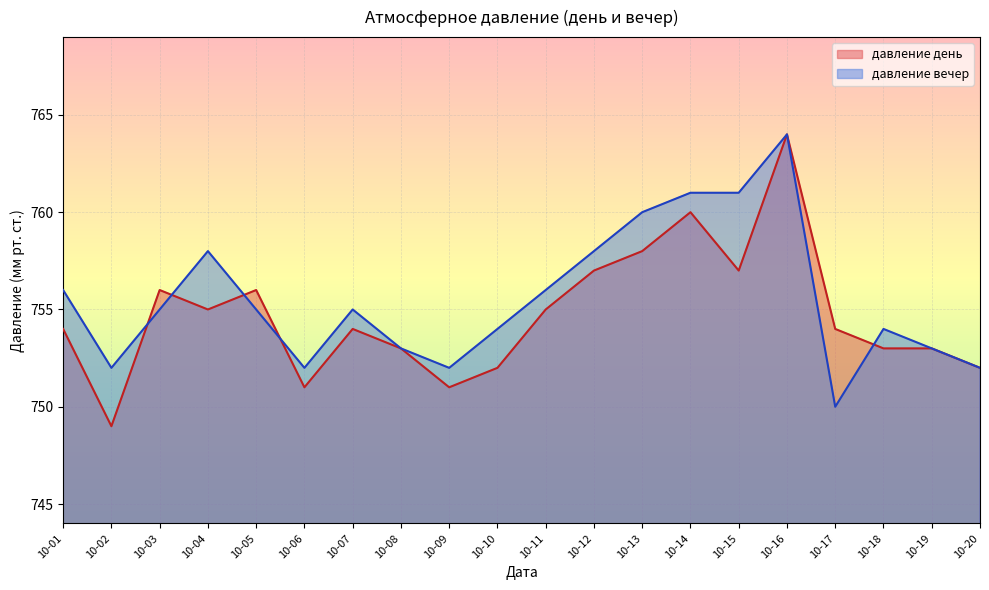

What is the approximate value of давление день at 10-14, to the nearest 10?

760